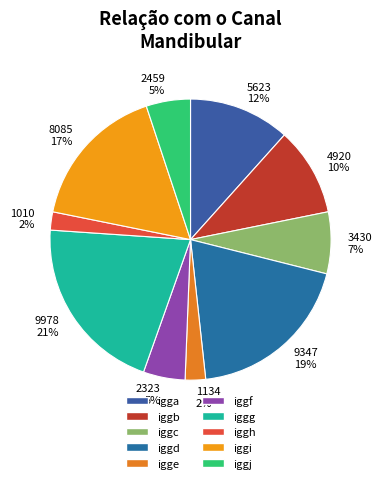

To the nearest percent, what is the difference between the largest and smallest slice percentages?

19%